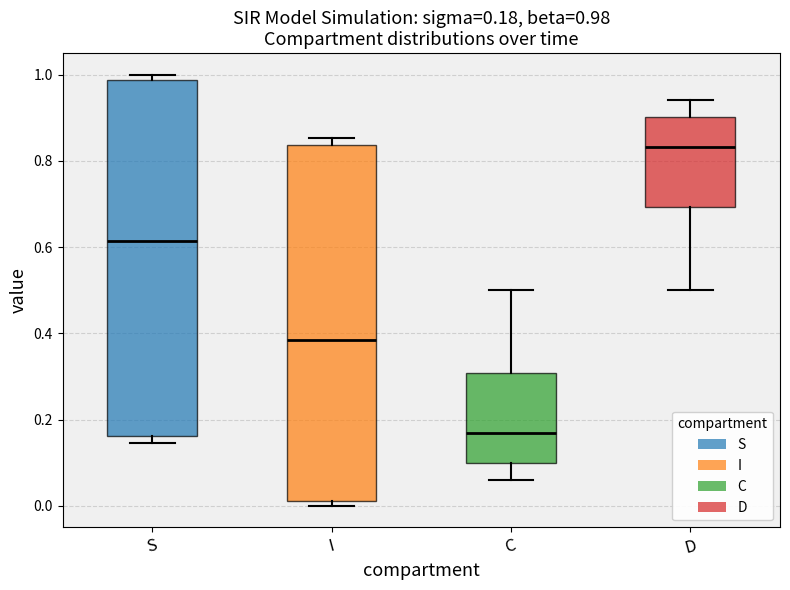

Which box has the highest median line?

D